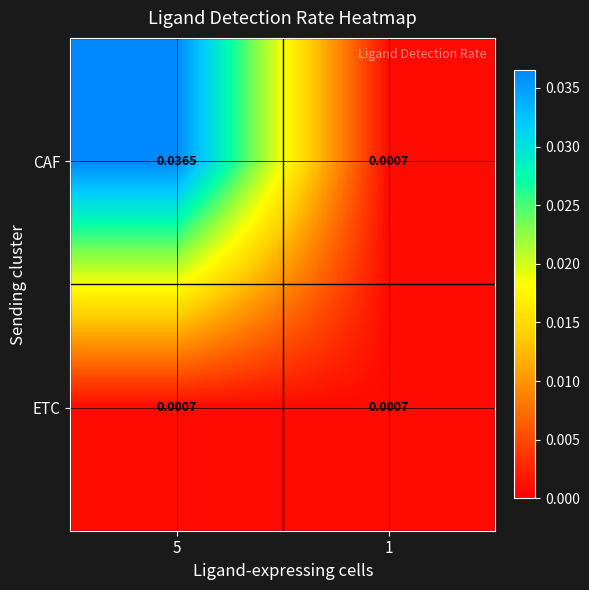

Which series has the largest total across all categories?

CAF